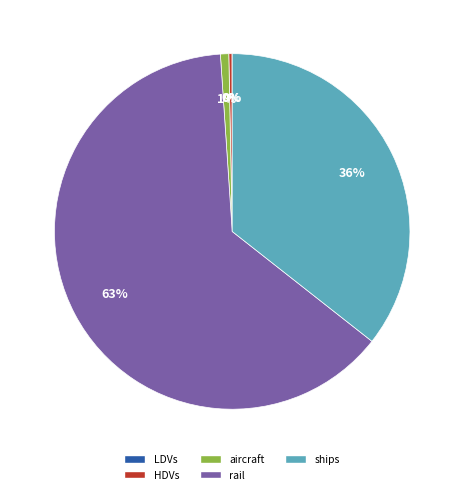

Is it true that rail is 54% of the pie?

False